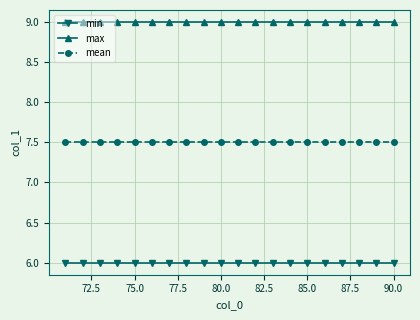

What is the value of the min point at the 4th from the left?

6.0